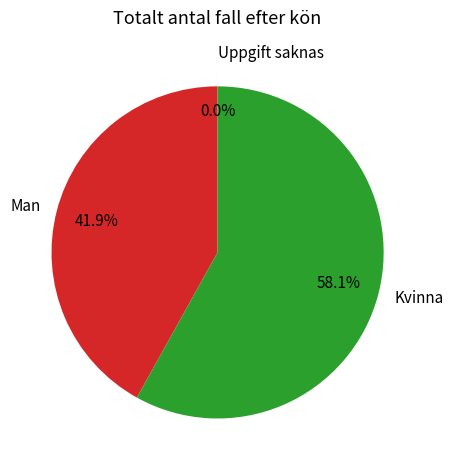

Does Kvinna represent more than half of the total?

Yes